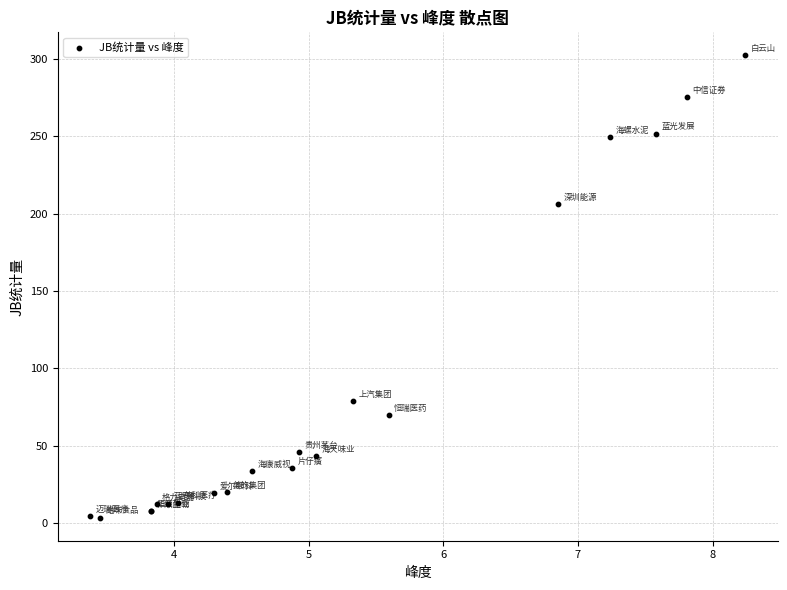

What Y value in the scatter plot is closest to 152?

205.9